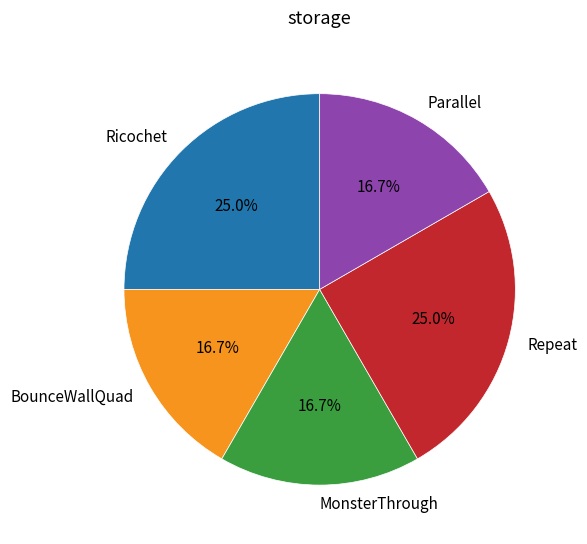

What is the ratio of the value at Parallel to the value at MonsterThrough?

1.0